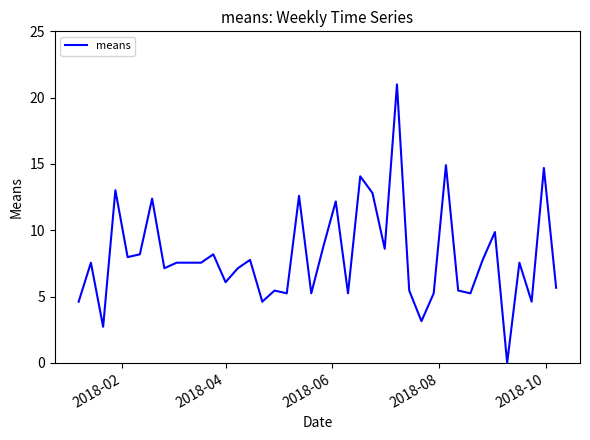

What is the difference between the maximum and minimum values?

21.0